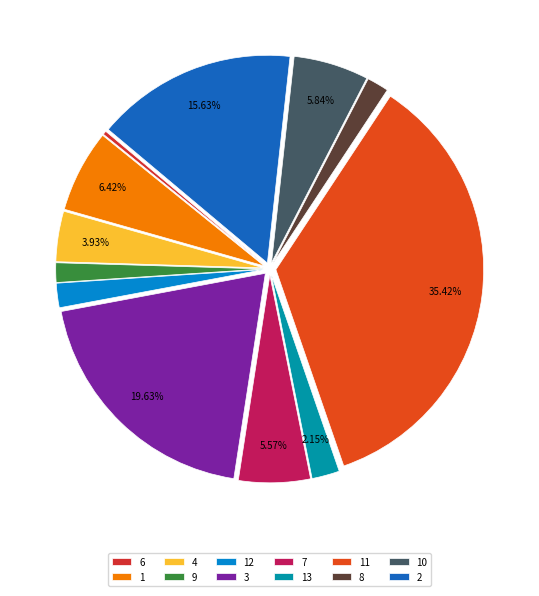

What is the total percentage of 13 and 9?

3.7%